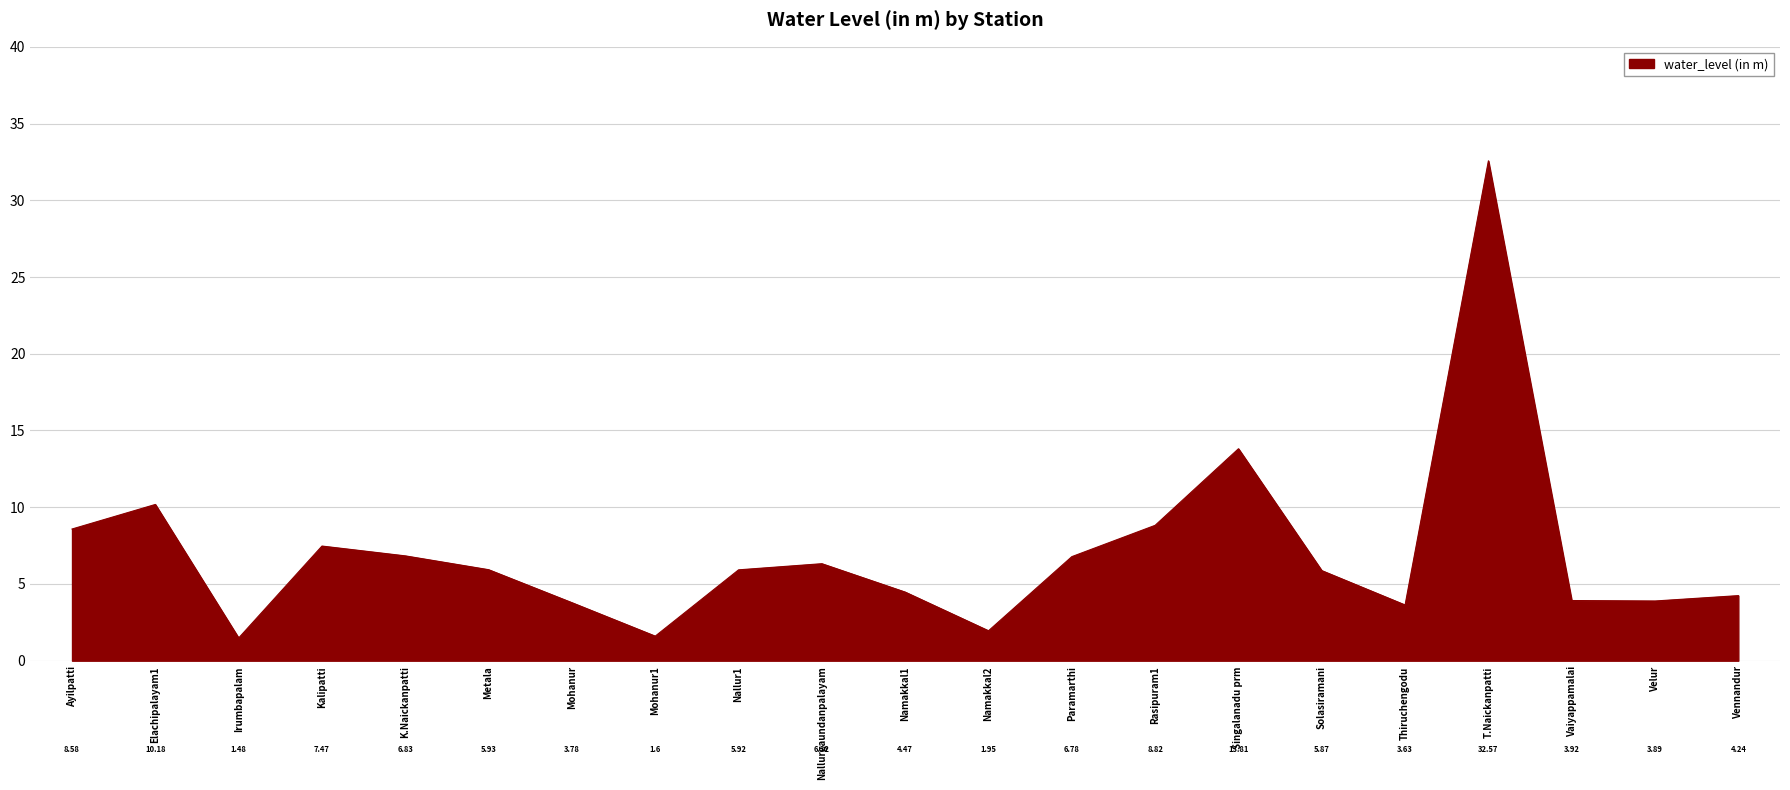

Rank the categories by value from lowest to highest.

Irumbapalam, Mohanur1, Namakkal2, Thiruchengodu, Mohanur, Velur, Vaiyappamalai, Vennandur, Namakkal1, Solasiramani, Nallur1, Metala, Nallurgaundanpalayam, Paramarthi, K.Naickanpatti, Kalipatti, Ayilpatti, Rasipuram1, Elachipalayam1, Singalanadu prm, T.Naickanpatti